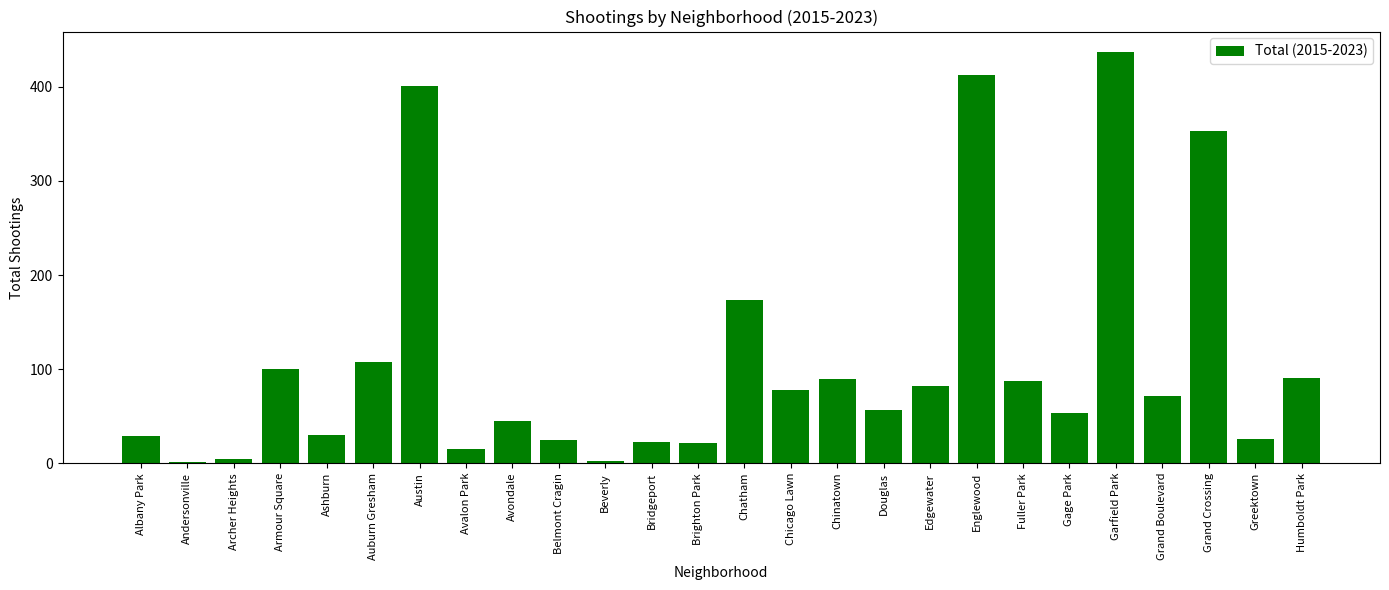

How many distinct data groups are displayed?

1